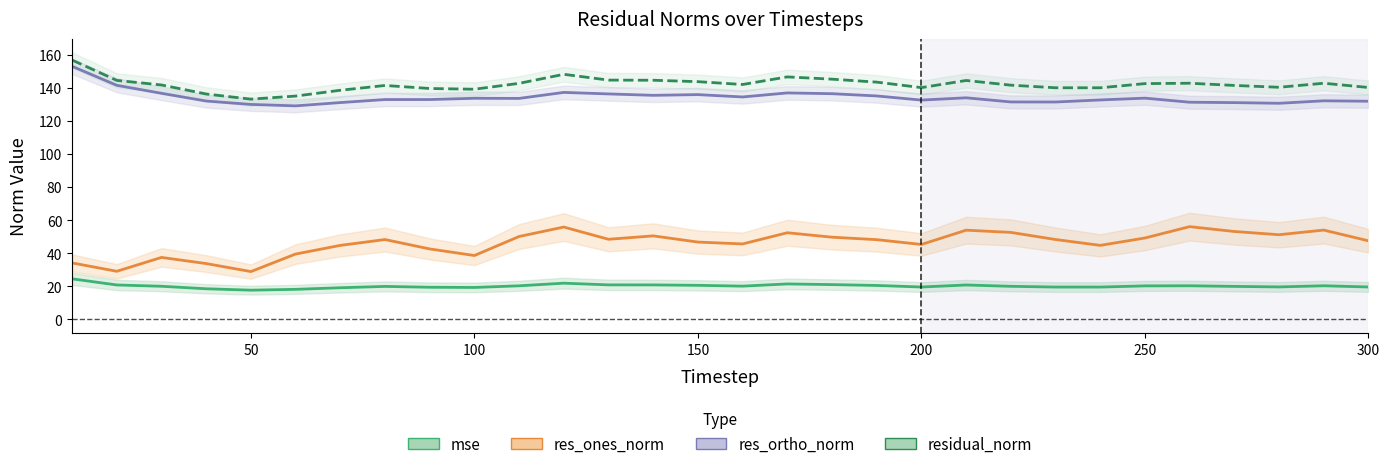

What is the value of the res_ones_norm point at the 3rd from the left?

37.5